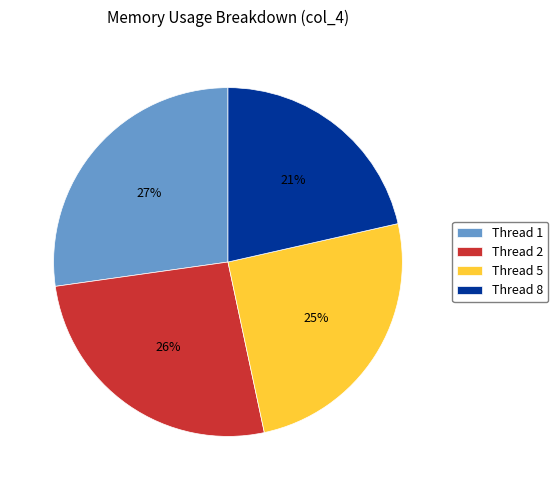

Count the number of slices in the pie.

4